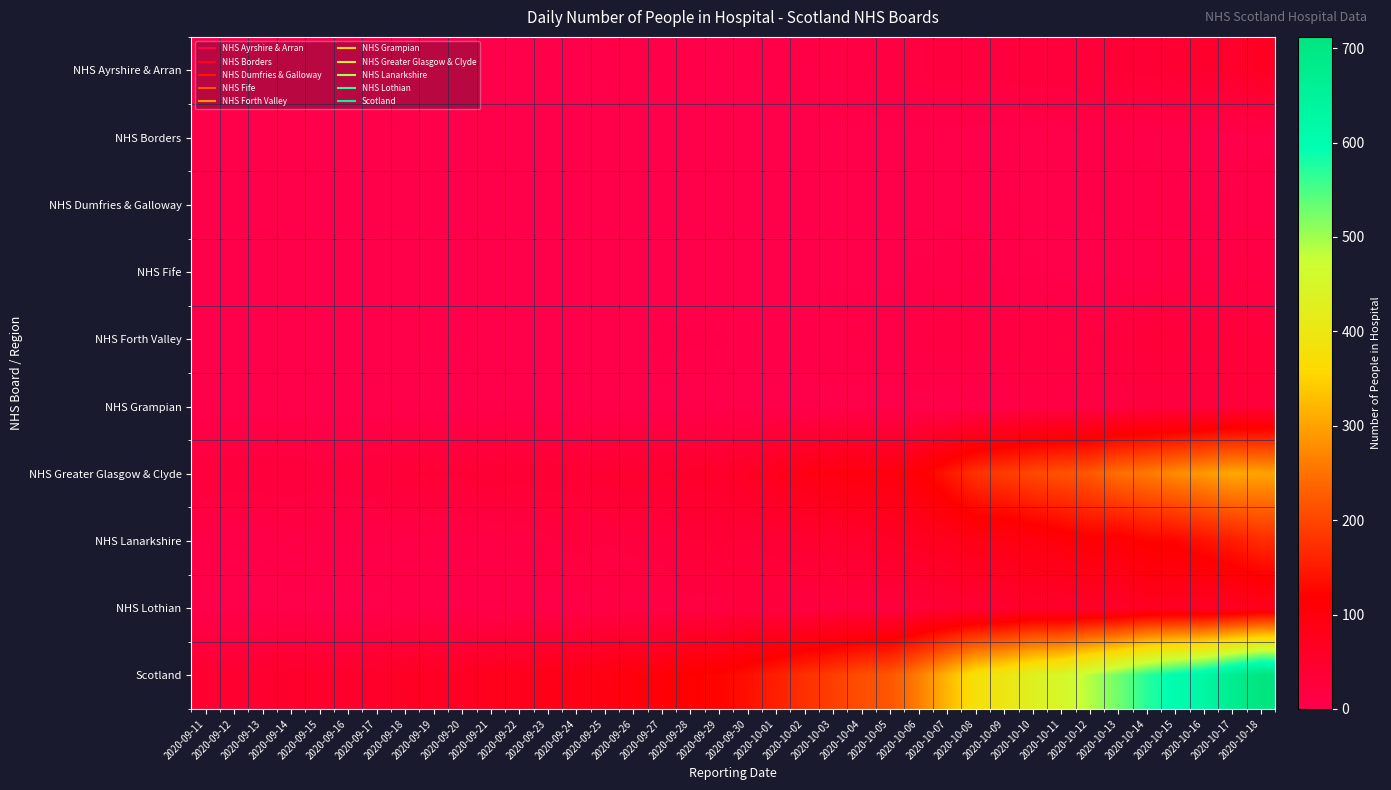

Count the number of categories in the chart.

38